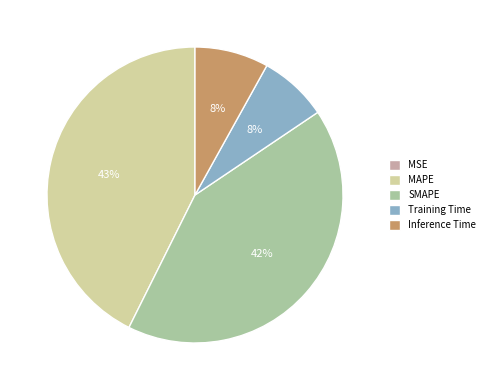

What percentage is the SMAPE slice, to the nearest percent?

42%